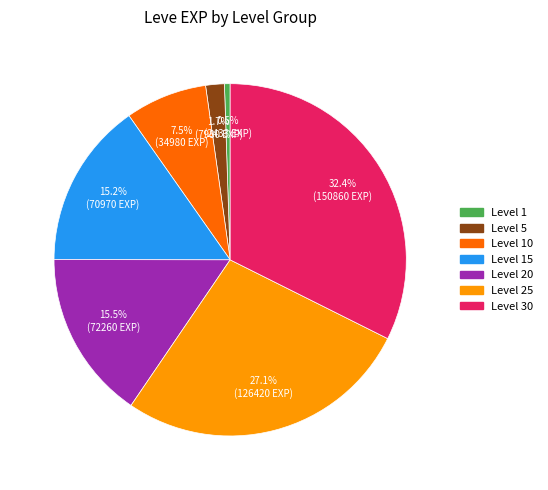

Which category has the biggest portion of the pie?

Level 30